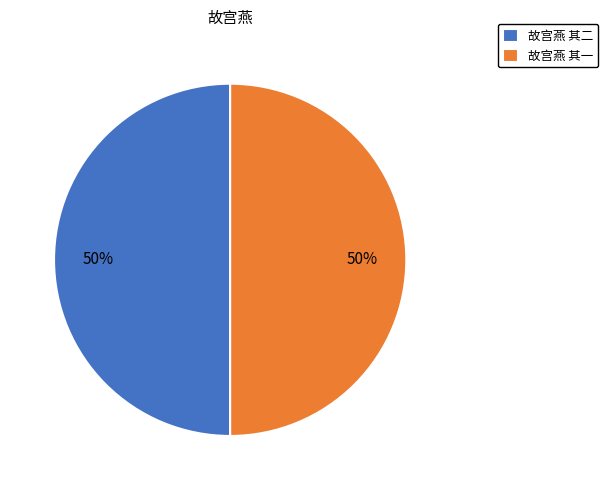

The 故宫燕 其二 slice represents 57% of the pie. True or false?

False